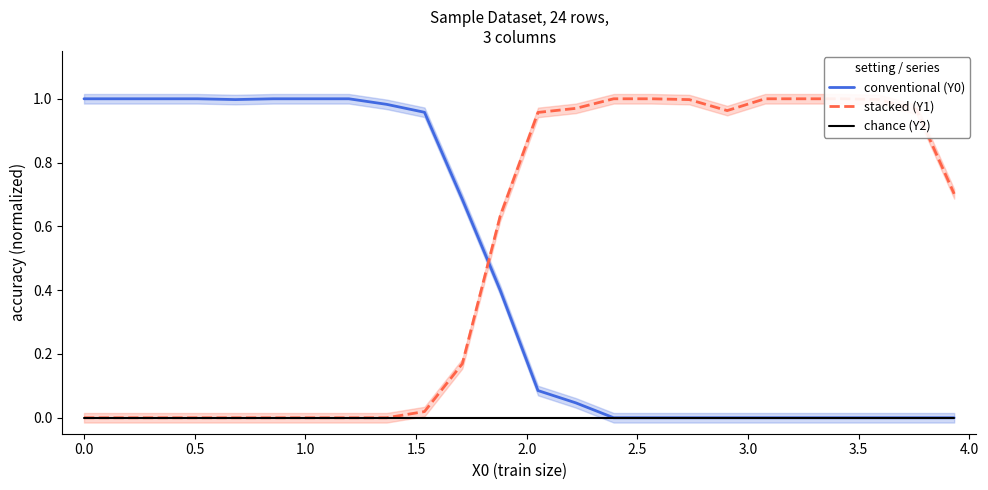

How many distinct data groups are displayed?

3